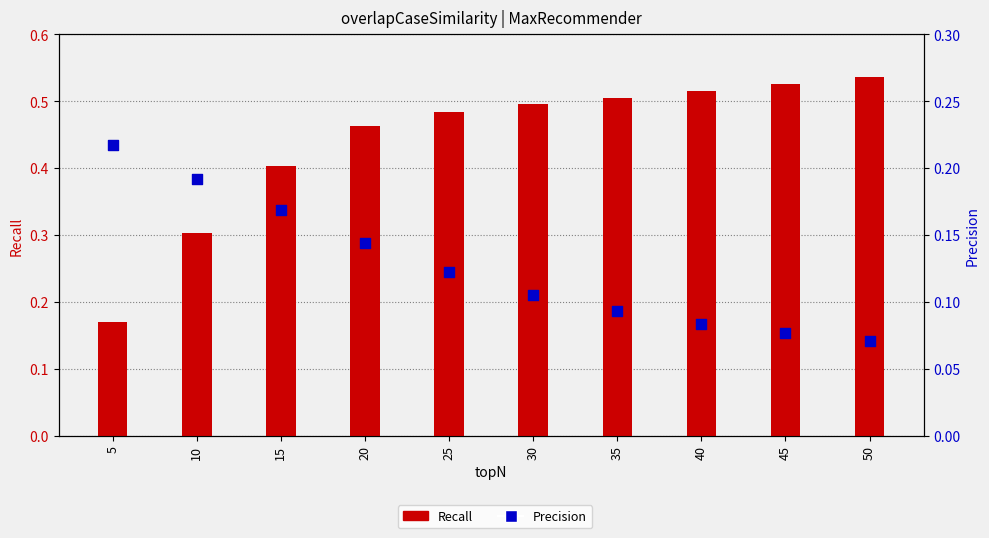

Is the value of Recall at 15 greater than the value of Precision at 10?

Yes